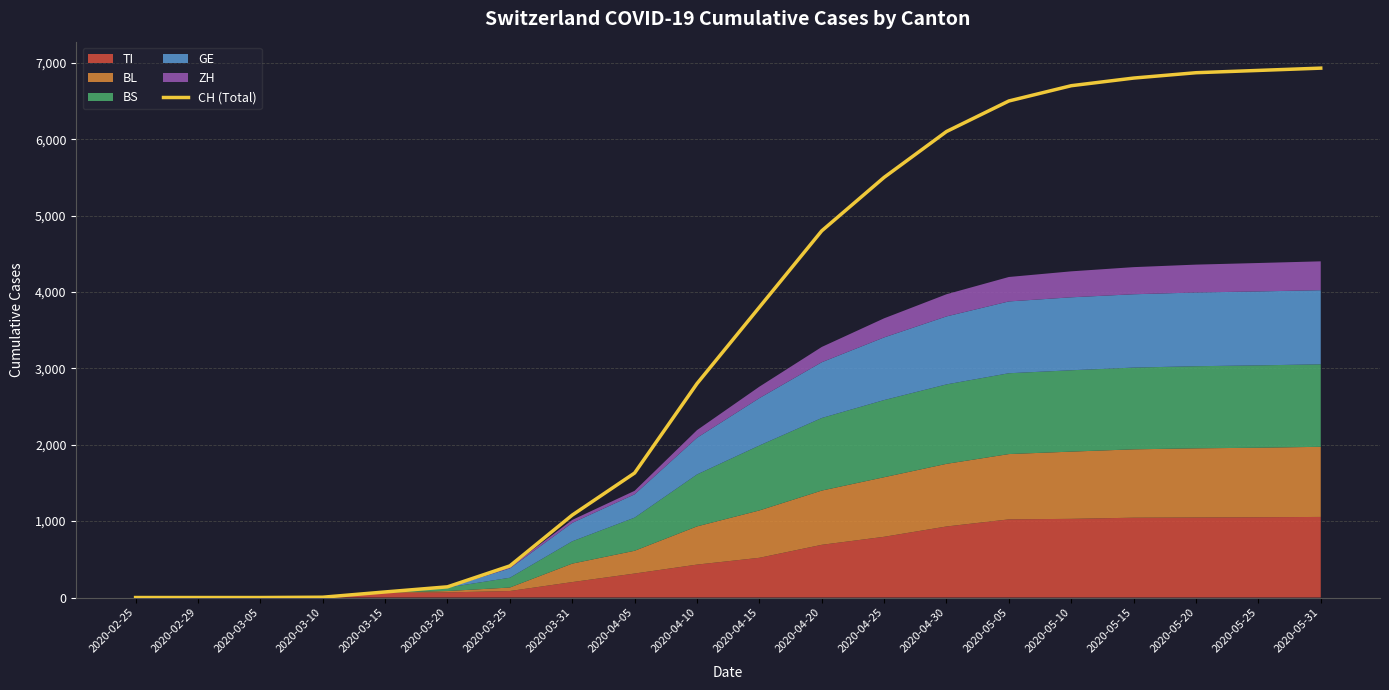

Reading right to left, list all the values displayed in this chart.

6930	6900	6870	6800	6700	6500	6100	5500	4800	3800	2800	1630	1079	414	140	73	4	0	0	0